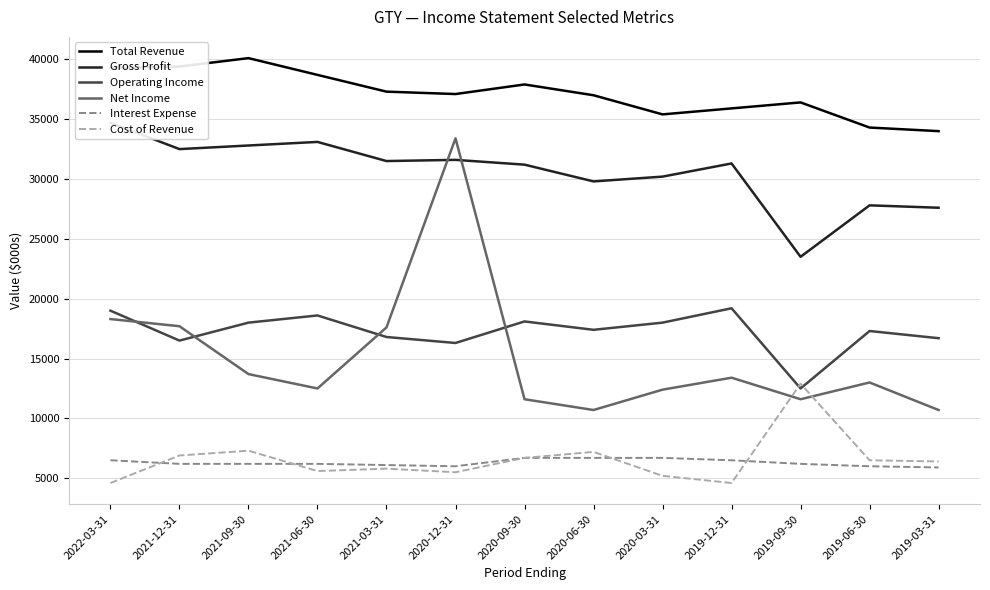

What is the sum of all Gross Profit values?

397600